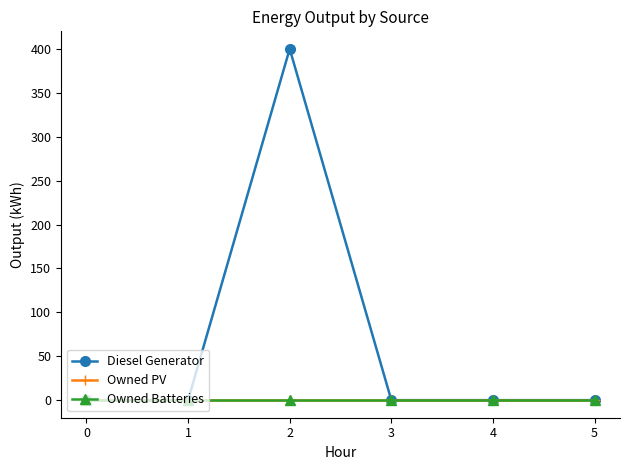

Reading right to left, transcribe all the data shown in this chart.

Diesel Generator: 5=0	4=0	3=0	2=400	1=0	0=0
Owned PV: 5=0	4=0	3=0	2=0	1=0	0=0
Owned Batteries: 5=0	4=0	3=0	2=0	1=0	0=0